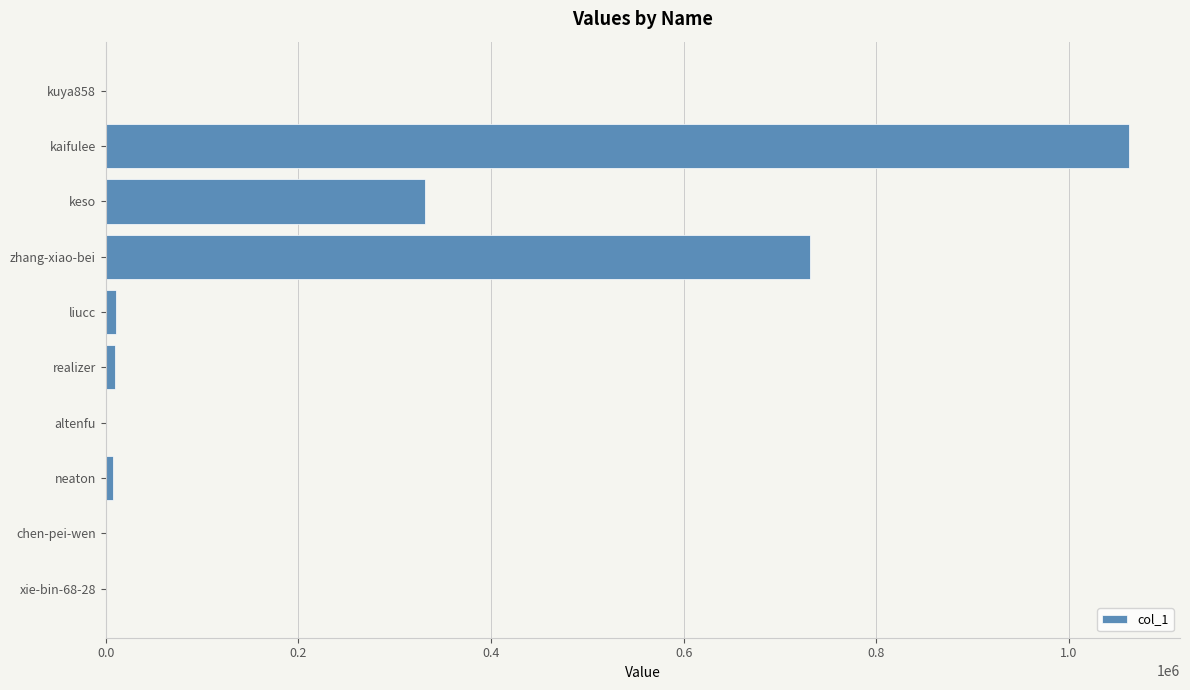

What is the greatest value displayed?

1062198